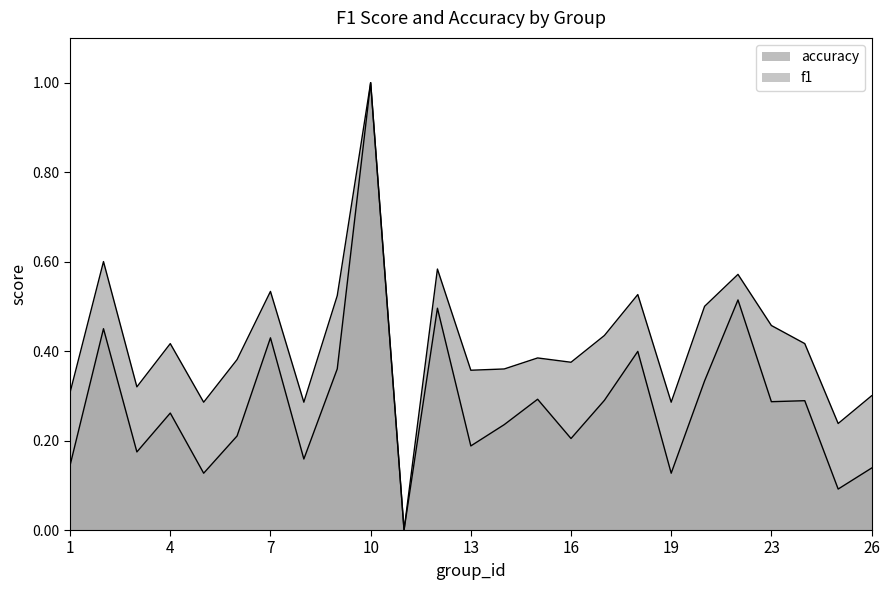

At which category is the sum across all series the highest?

10